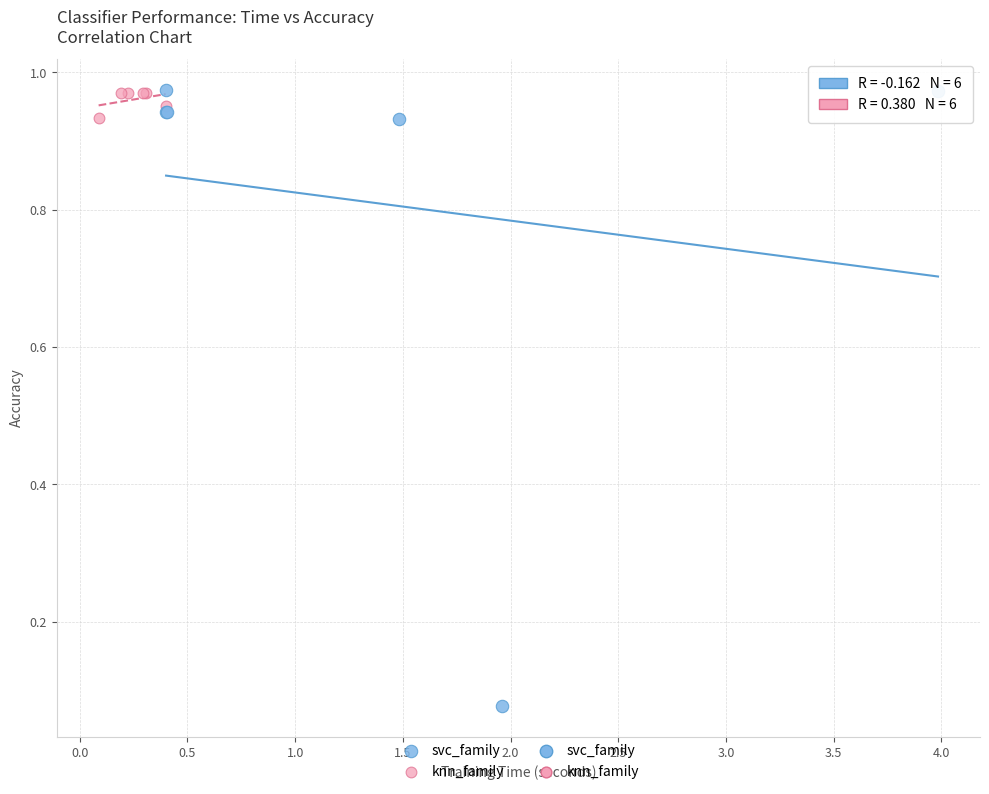

Which series contains the lowest Y value?

svc_family